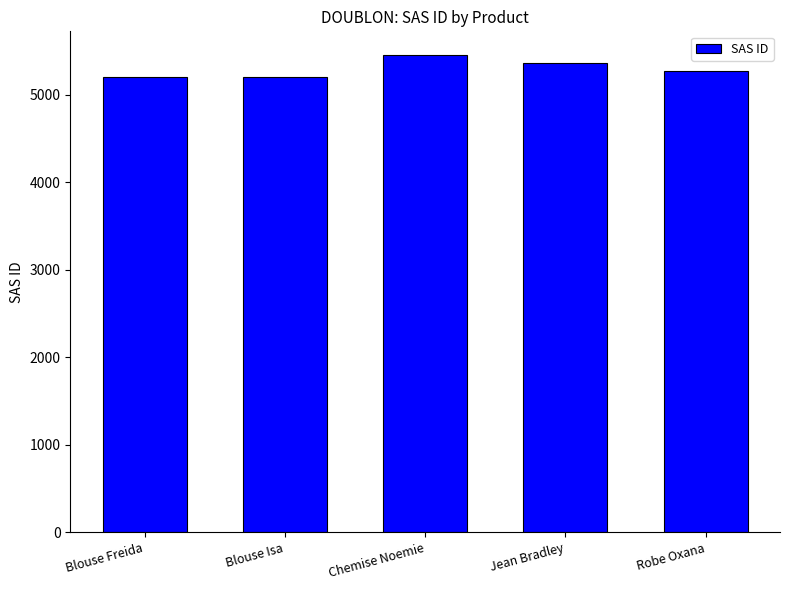

What value does the data have at Blouse Freida?

5196